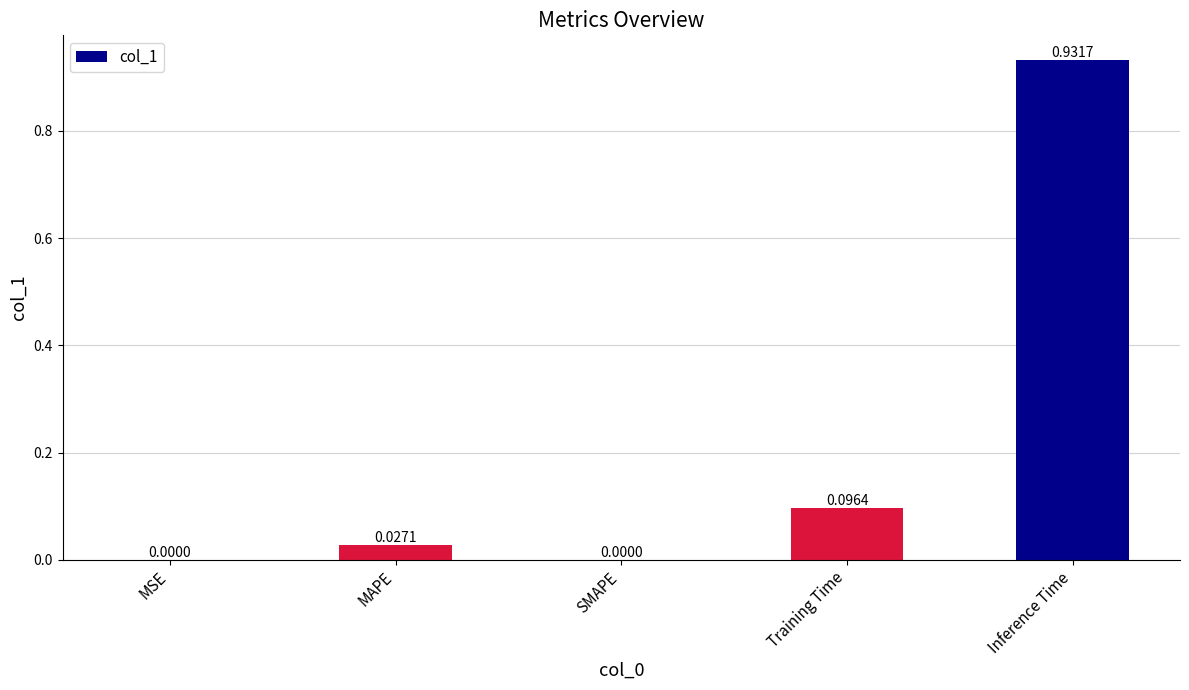

What is the change in value from SMAPE to Inference Time?

+0.9